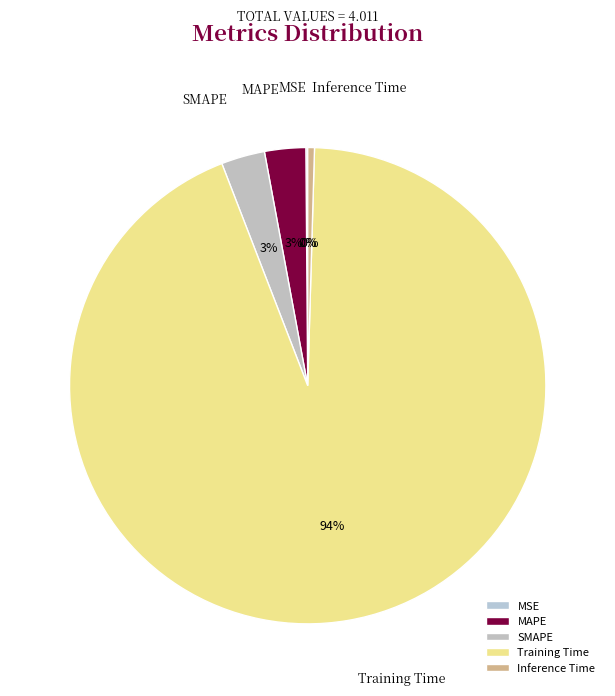

Do Training Time and SMAPE together represent more than half of the pie?

Yes